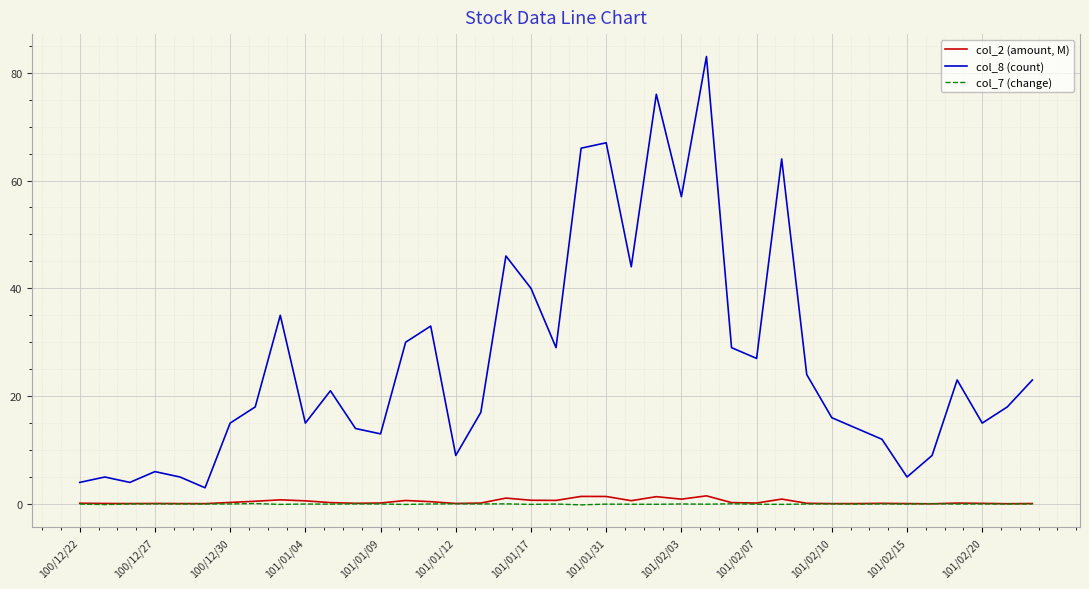

List the series in order of their peak value, highest first.

col_8 (count), col_2 (amount, M), col_7 (change)